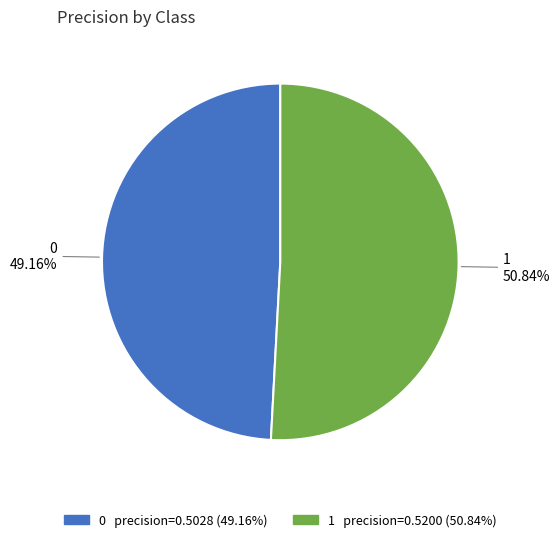

True or false: 1 accounts for 51% of the total.

True